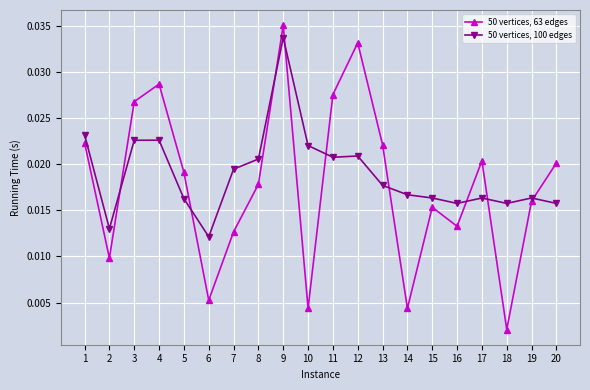

At which category does 50 vertices, 100 edges reach its first local valley?

2